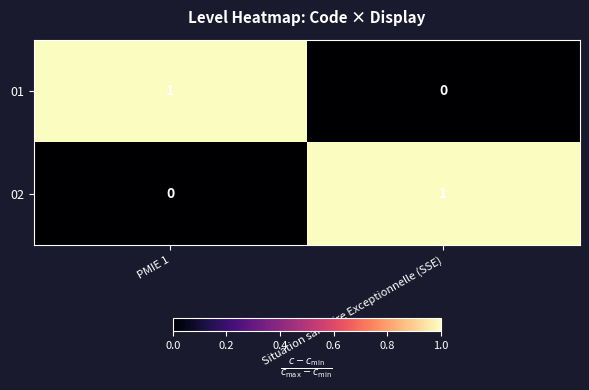

Reading left to right, extract all data points from this chart.

01: 1	0
02: 0	1